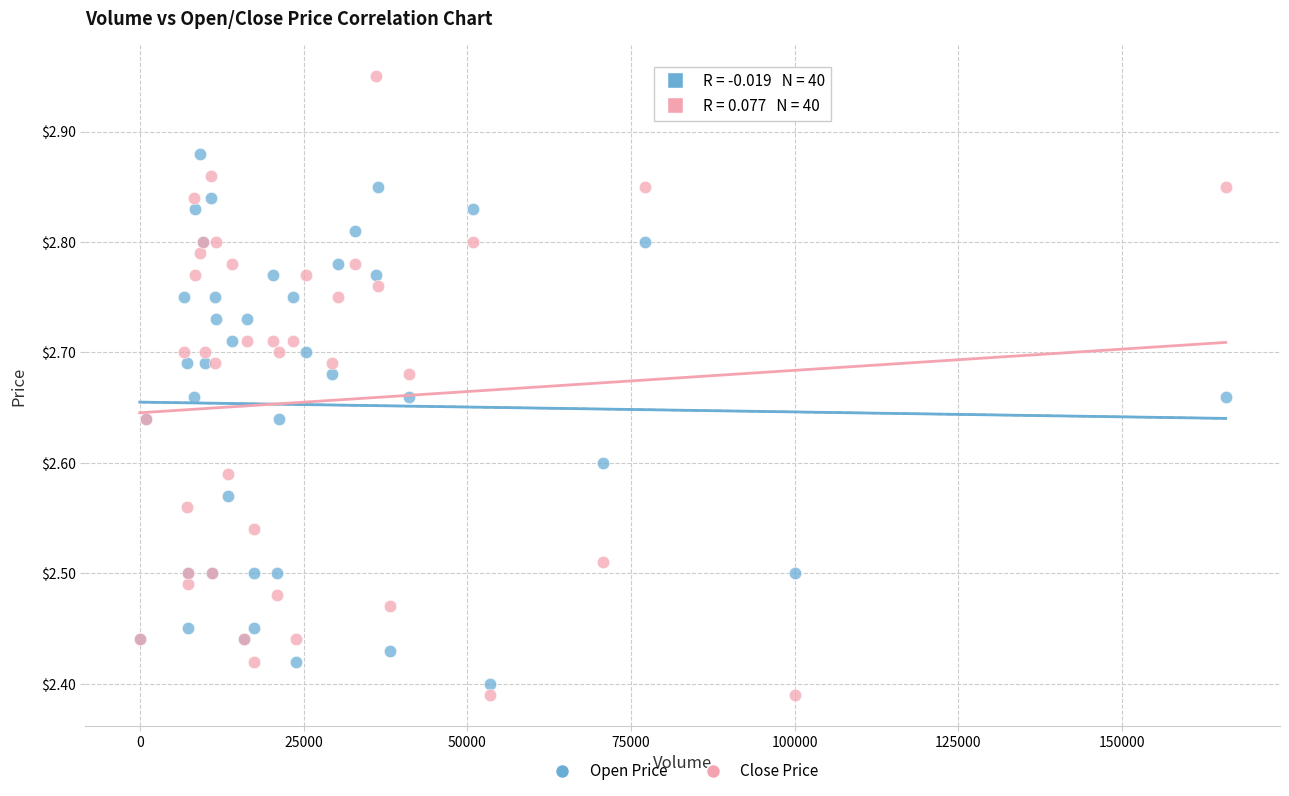

What are all the series names shown in the legend?

Open Price, Close Price